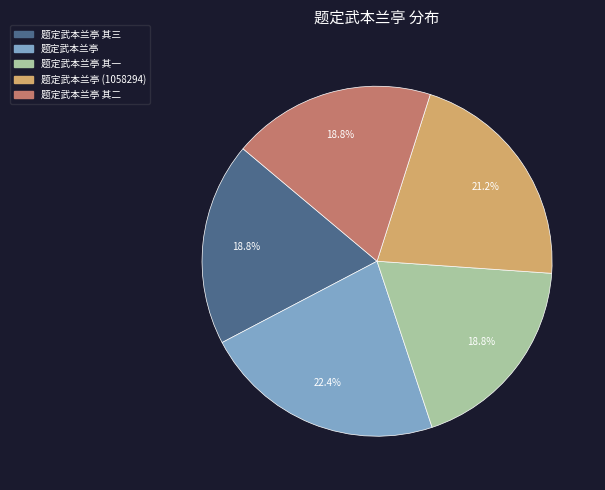

Does any single category account for the majority?

No